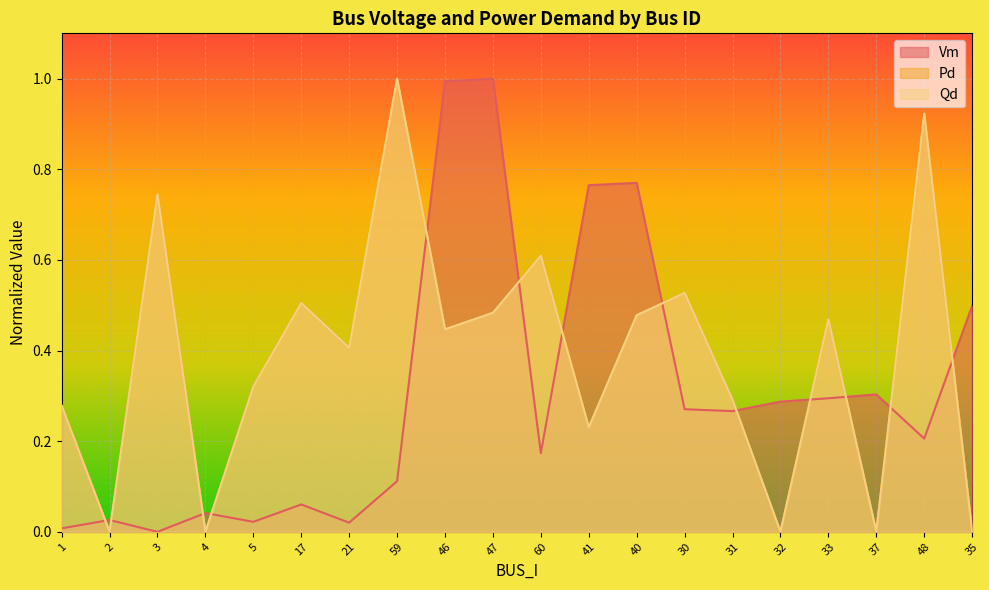

True or false: Qd has more than 0 points higher than both neighbors.

True